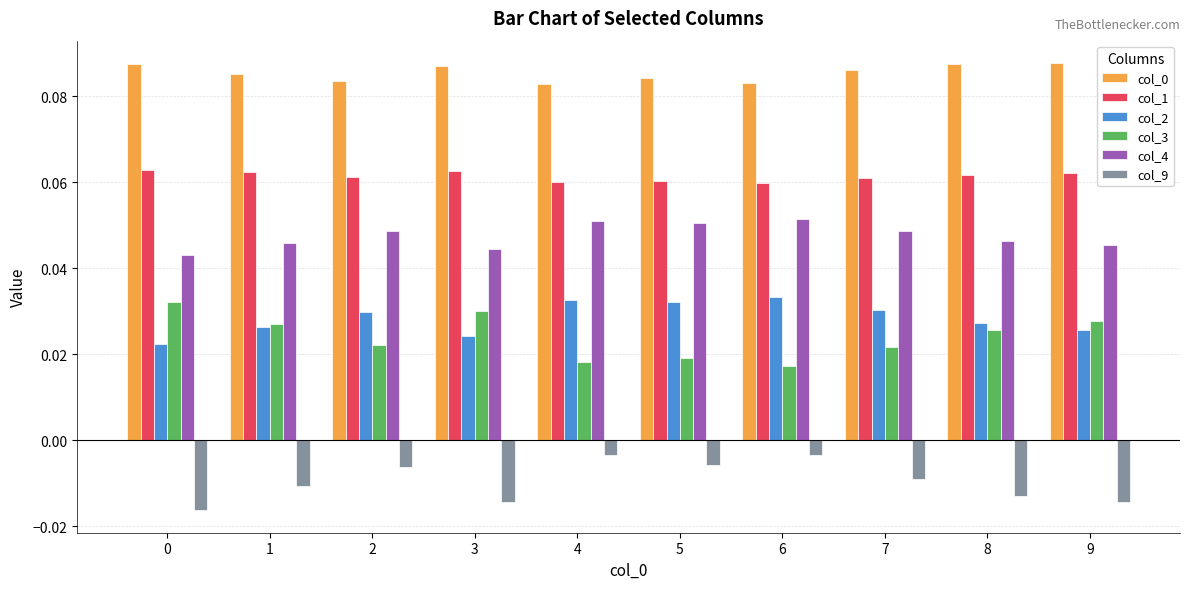

How many col_0 values are between 0 and 1?

10